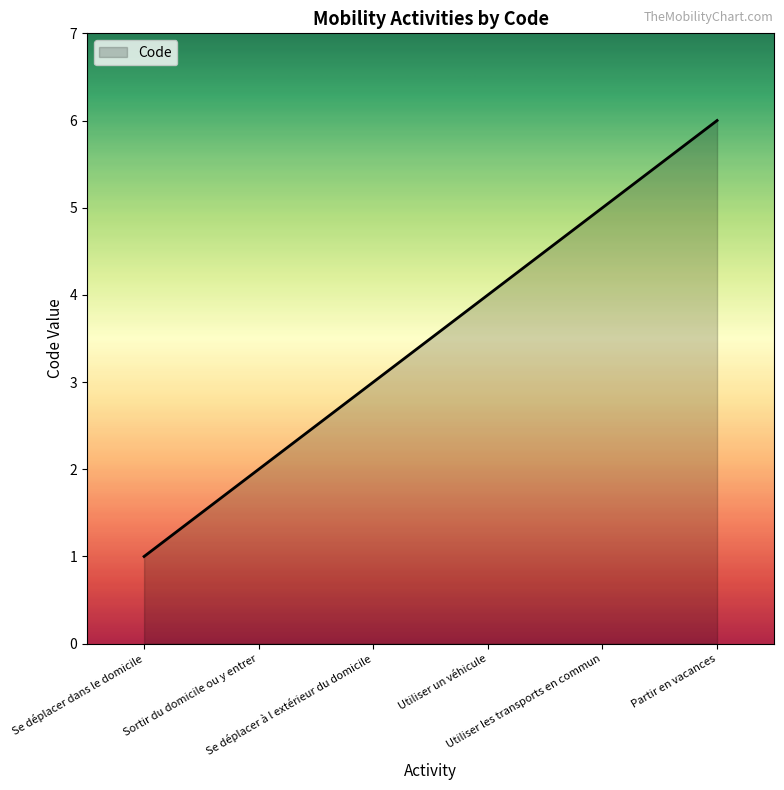

Rank the categories by value from highest to lowest.

Partir en vacances, Utiliser les transports en commun, Utiliser un véhicule, Se déplacer à l extérieur du domicile, Sortir du domicile ou y entrer, Se déplacer dans le domicile